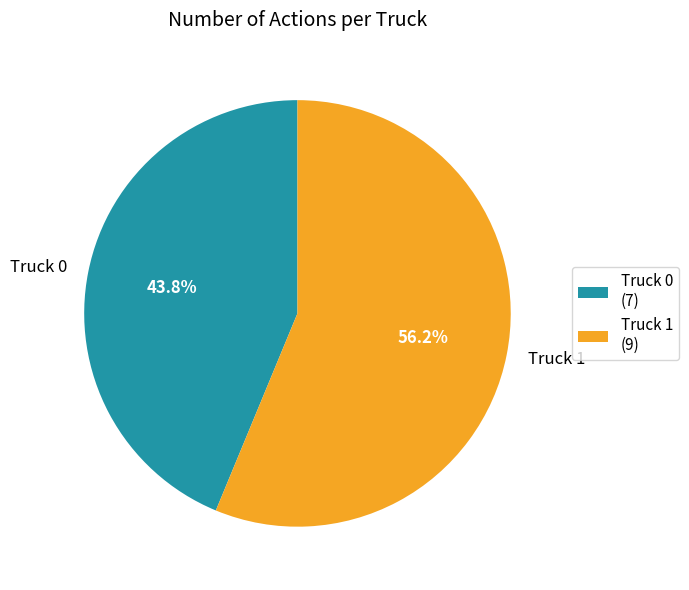

Rank the categories by value from lowest to highest.

Truck 0, Truck 1